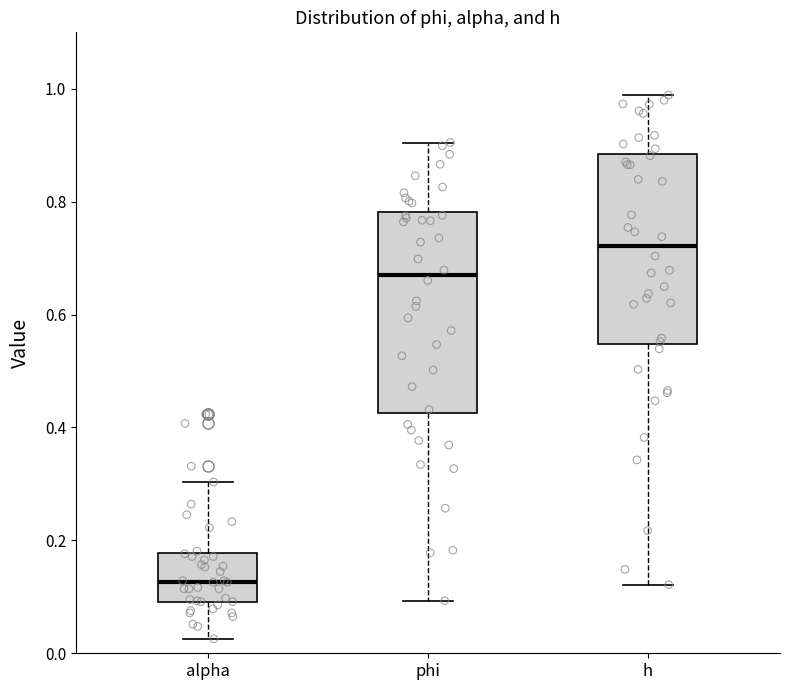

Reading left to right, transcribe this box plot: for each box, give where its median line is, the range the box spans, and where its two whiskers end, as read against the y-axis. The values are not printed on the chart, so give them approximately, as read against the axis.

alpha: median 0.12, box 0.10 to 0.18, whiskers 0.02 to 0.30
phi: median 0.66, box 0.42 to 0.78, whiskers 0.10 to 0.90
h: median 0.72, box 0.54 to 0.88, whiskers 0.12 to 0.98